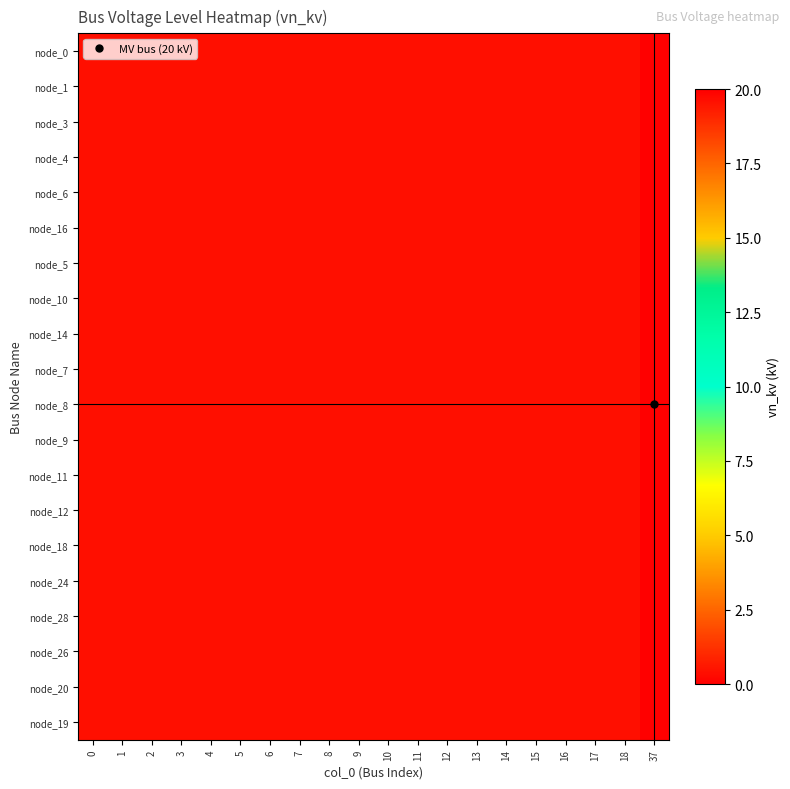

Reading left to right, list all the values displayed in this chart.

row_0: 0.4	0.4	0.4	0.4	0.4	0.4	0.4	0.4	0.4	0.4	0.4	0.4	0.4	0.4	0.4	0.4	0.4	0.4	0.4	20.0
row_1: 0.4	0.4	0.4	0.4	0.4	0.4	0.4	0.4	0.4	0.4	0.4	0.4	0.4	0.4	0.4	0.4	0.4	0.4	0.4	20.0
row_2: 0.4	0.4	0.4	0.4	0.4	0.4	0.4	0.4	0.4	0.4	0.4	0.4	0.4	0.4	0.4	0.4	0.4	0.4	0.4	20.0
row_3: 0.4	0.4	0.4	0.4	0.4	0.4	0.4	0.4	0.4	0.4	0.4	0.4	0.4	0.4	0.4	0.4	0.4	0.4	0.4	20.0
row_4: 0.4	0.4	0.4	0.4	0.4	0.4	0.4	0.4	0.4	0.4	0.4	0.4	0.4	0.4	0.4	0.4	0.4	0.4	0.4	20.0
row_5: 0.4	0.4	0.4	0.4	0.4	0.4	0.4	0.4	0.4	0.4	0.4	0.4	0.4	0.4	0.4	0.4	0.4	0.4	0.4	20.0
row_6: 0.4	0.4	0.4	0.4	0.4	0.4	0.4	0.4	0.4	0.4	0.4	0.4	0.4	0.4	0.4	0.4	0.4	0.4	0.4	20.0
row_7: 0.4	0.4	0.4	0.4	0.4	0.4	0.4	0.4	0.4	0.4	0.4	0.4	0.4	0.4	0.4	0.4	0.4	0.4	0.4	20.0
row_8: 0.4	0.4	0.4	0.4	0.4	0.4	0.4	0.4	0.4	0.4	0.4	0.4	0.4	0.4	0.4	0.4	0.4	0.4	0.4	20.0
row_9: 0.4	0.4	0.4	0.4	0.4	0.4	0.4	0.4	0.4	0.4	0.4	0.4	0.4	0.4	0.4	0.4	0.4	0.4	0.4	20.0
row_10: 0.4	0.4	0.4	0.4	0.4	0.4	0.4	0.4	0.4	0.4	0.4	0.4	0.4	0.4	0.4	0.4	0.4	0.4	0.4	20.0
row_11: 0.4	0.4	0.4	0.4	0.4	0.4	0.4	0.4	0.4	0.4	0.4	0.4	0.4	0.4	0.4	0.4	0.4	0.4	0.4	20.0
row_12: 0.4	0.4	0.4	0.4	0.4	0.4	0.4	0.4	0.4	0.4	0.4	0.4	0.4	0.4	0.4	0.4	0.4	0.4	0.4	20.0
row_13: 0.4	0.4	0.4	0.4	0.4	0.4	0.4	0.4	0.4	0.4	0.4	0.4	0.4	0.4	0.4	0.4	0.4	0.4	0.4	20.0
row_14: 0.4	0.4	0.4	0.4	0.4	0.4	0.4	0.4	0.4	0.4	0.4	0.4	0.4	0.4	0.4	0.4	0.4	0.4	0.4	20.0
row_15: 0.4	0.4	0.4	0.4	0.4	0.4	0.4	0.4	0.4	0.4	0.4	0.4	0.4	0.4	0.4	0.4	0.4	0.4	0.4	20.0
row_16: 0.4	0.4	0.4	0.4	0.4	0.4	0.4	0.4	0.4	0.4	0.4	0.4	0.4	0.4	0.4	0.4	0.4	0.4	0.4	20.0
row_17: 0.4	0.4	0.4	0.4	0.4	0.4	0.4	0.4	0.4	0.4	0.4	0.4	0.4	0.4	0.4	0.4	0.4	0.4	0.4	20.0
row_18: 0.4	0.4	0.4	0.4	0.4	0.4	0.4	0.4	0.4	0.4	0.4	0.4	0.4	0.4	0.4	0.4	0.4	0.4	0.4	20.0
row_19: 0.4	0.4	0.4	0.4	0.4	0.4	0.4	0.4	0.4	0.4	0.4	0.4	0.4	0.4	0.4	0.4	0.4	0.4	0.4	20.0